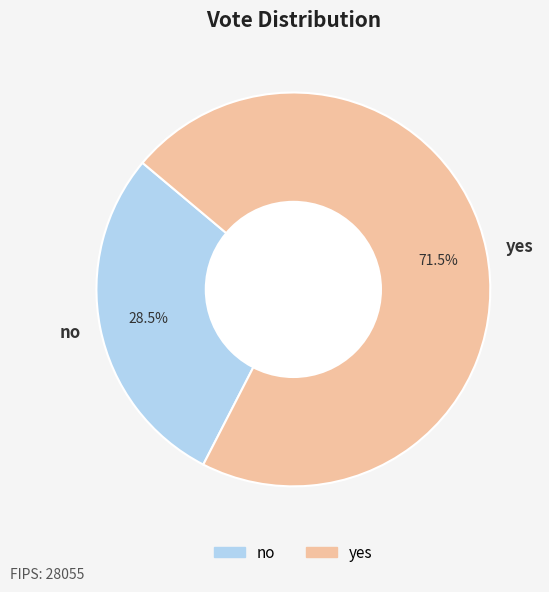

Rank the categories by value from lowest to highest.

no, yes